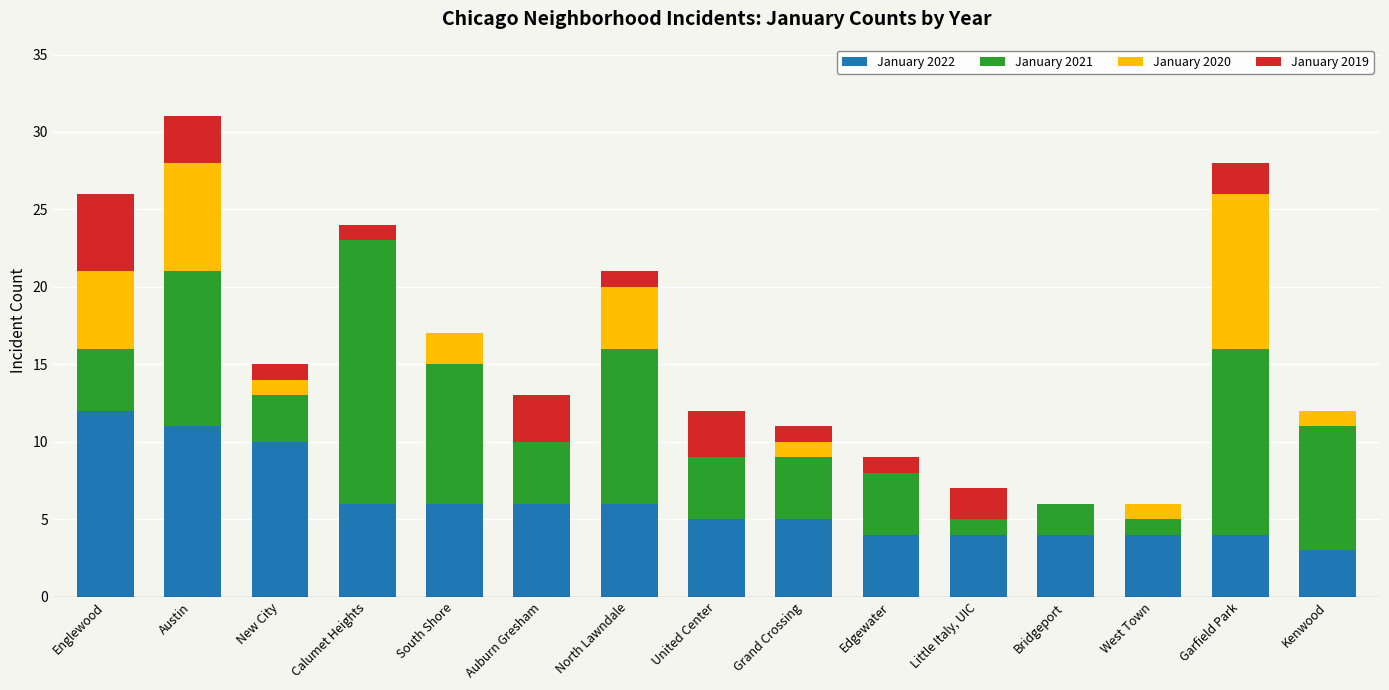

Is it true that January 2022 equals 9 at North Lawndale?

False